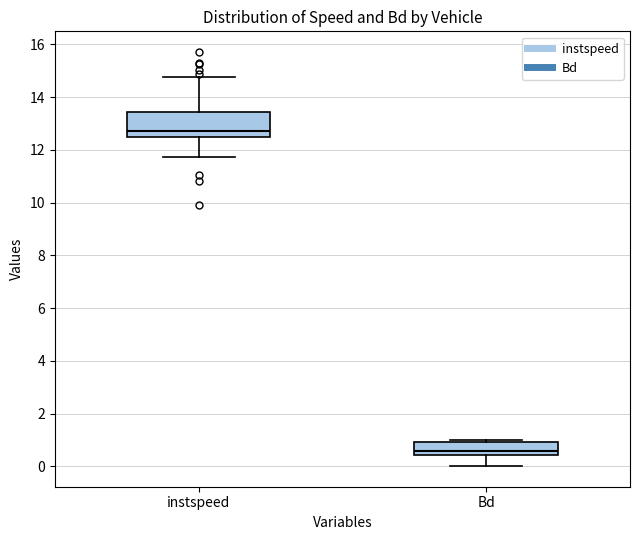

Comparing the boxes themselves (not the whiskers), which one is the tallest?

instspeed